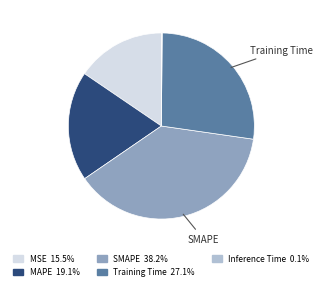

Do MAPE 19.1% and Training Time 27.1% together represent more than half of the pie?

No